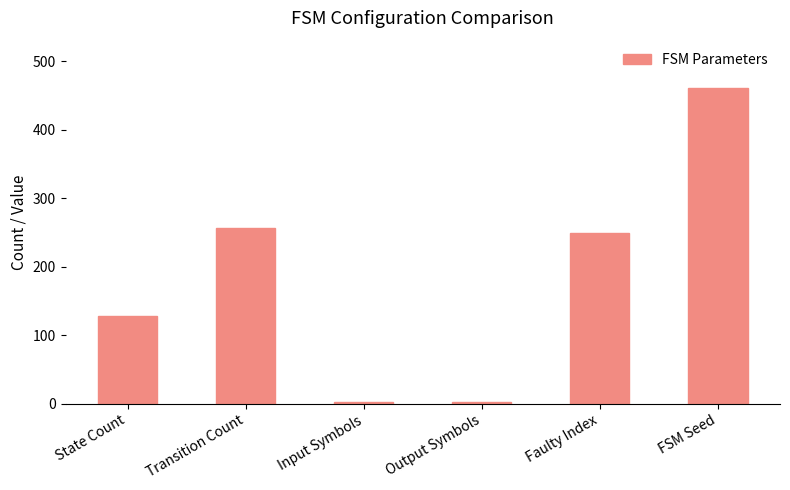

Which has a higher value, Input Symbols or Transition Count?

Transition Count